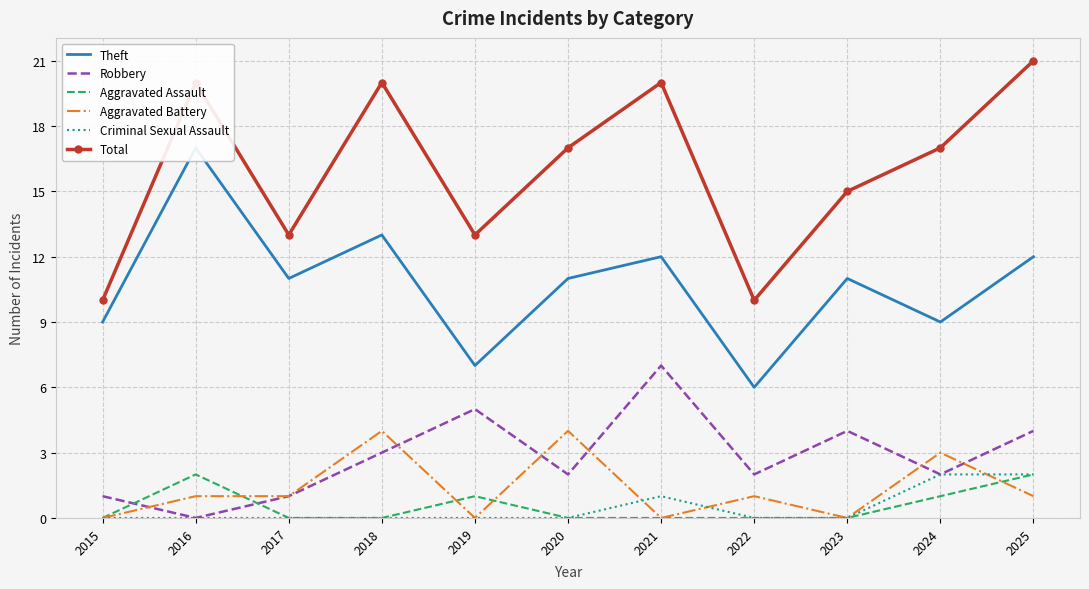

Between which two adjacent categories do Robbery and Aggravated Battery first intersect?

2015 and 2016